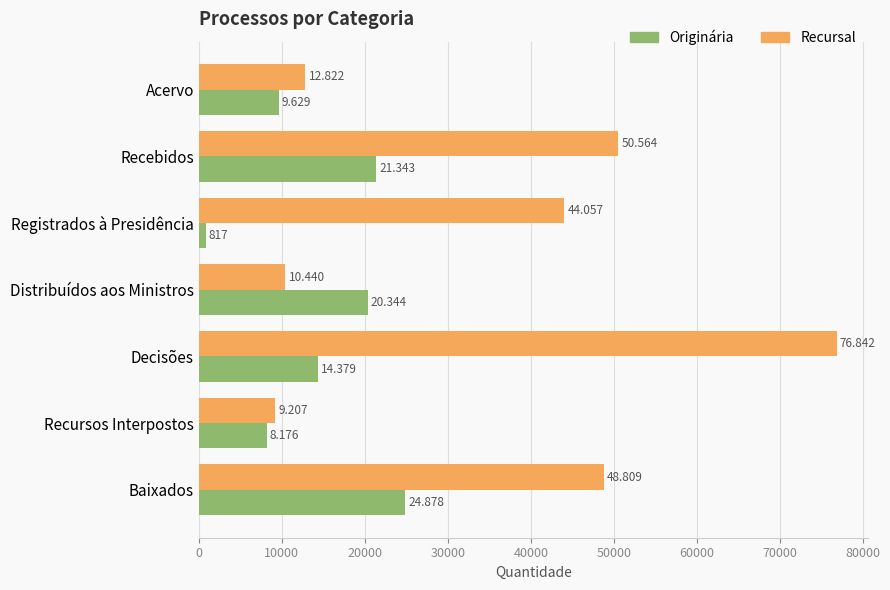

What is the sum of all Originária values?

99566